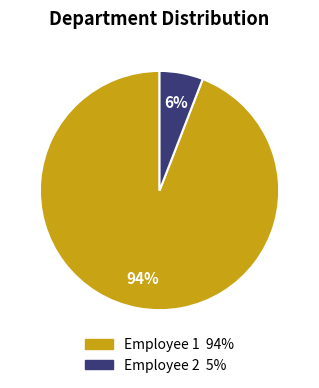

To the nearest percent, what is the average slice percentage?

50%